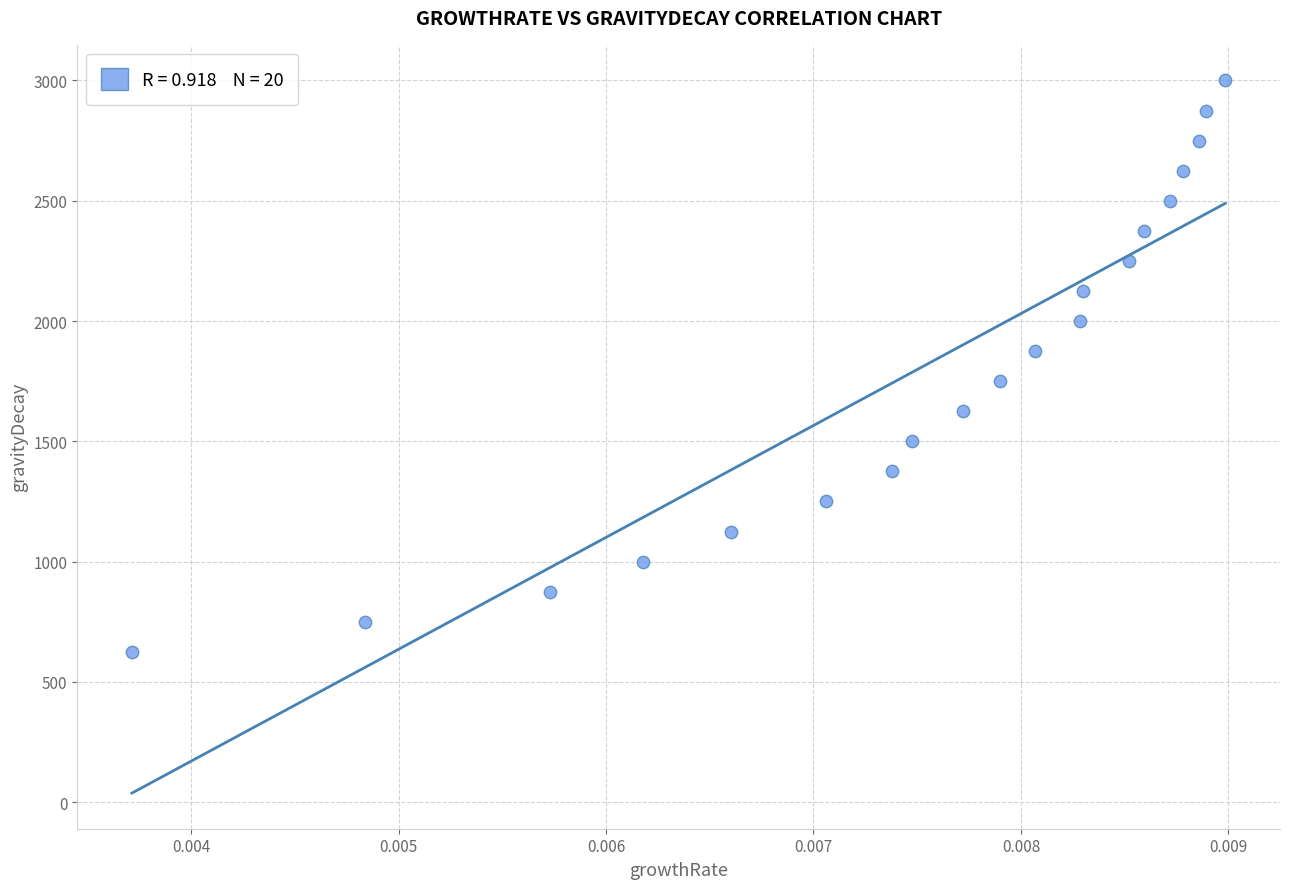

What is the range of Y values (max minus min)?

2375.2